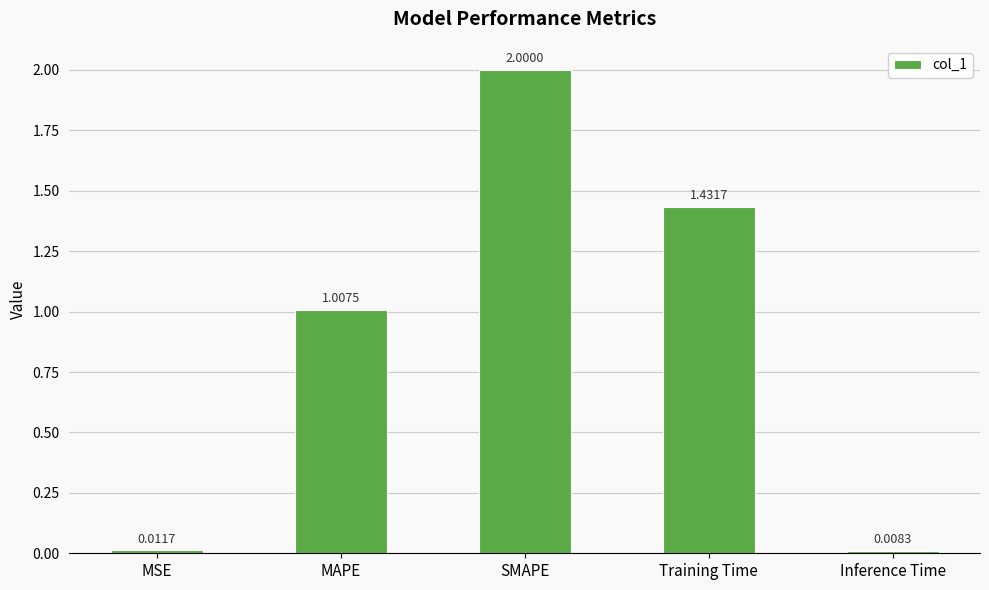

What is the change in value from MSE to Training Time?

+1.4